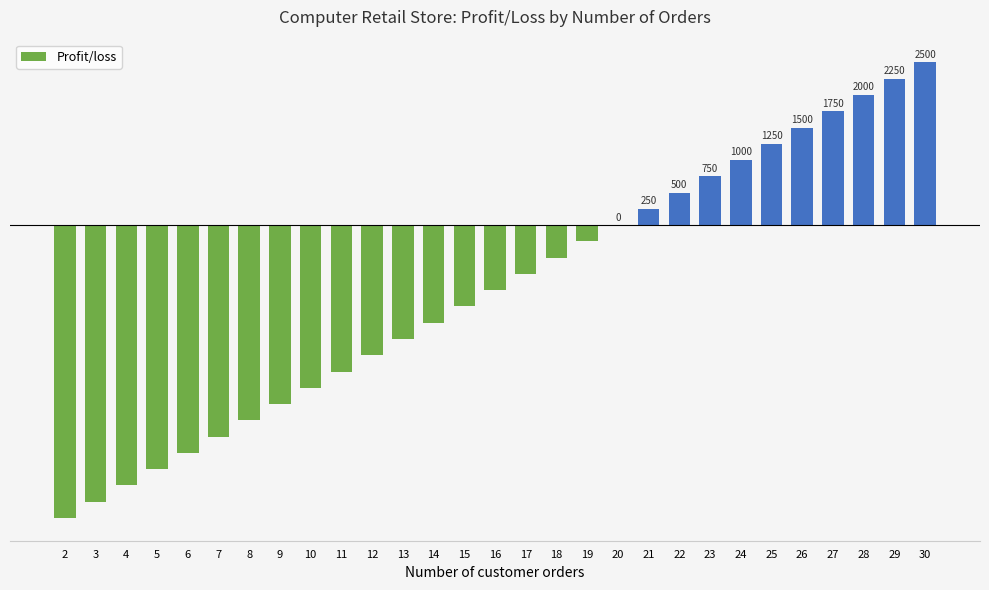

What is the approximate value at 7, to the nearest 100?

-3200